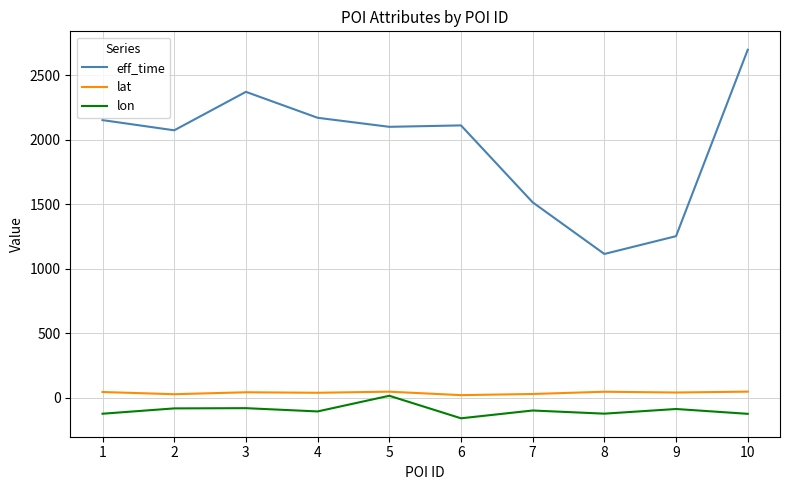

Is this an area chart (filled region under the line)?

No